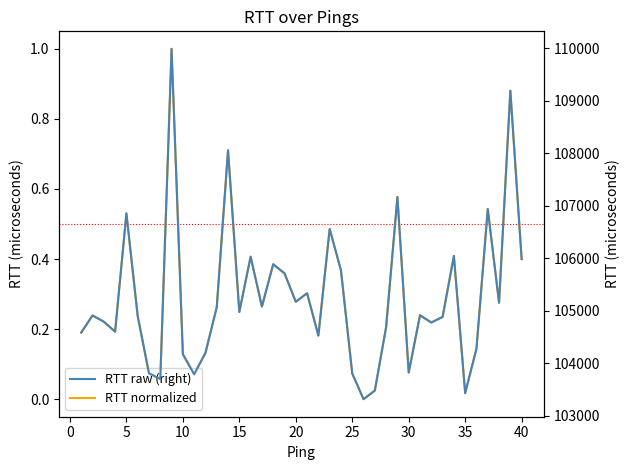

What is the maximum value shown in the chart?

109984.0